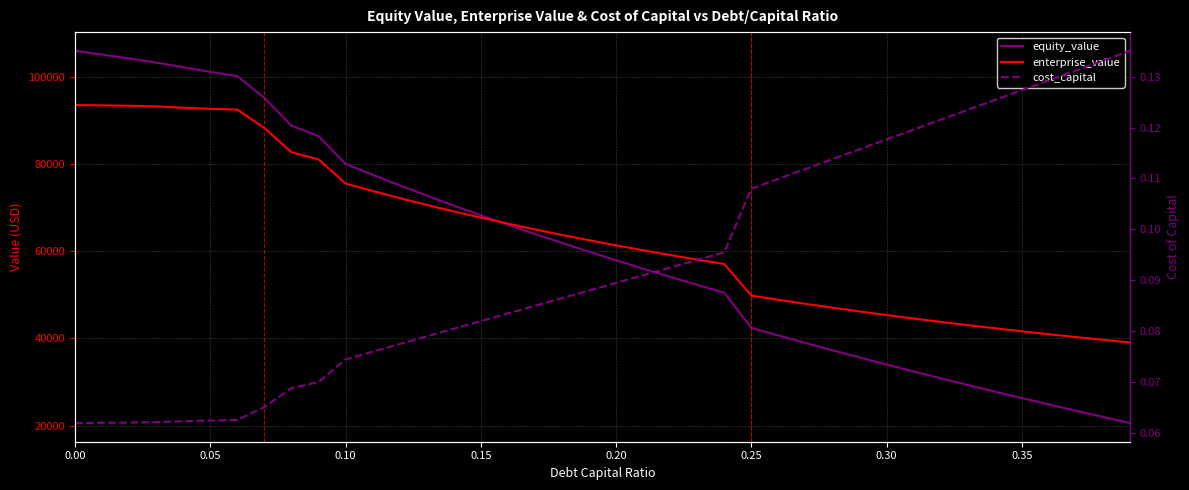

Is it true that equity_value equals 10574.2 at 36?

False